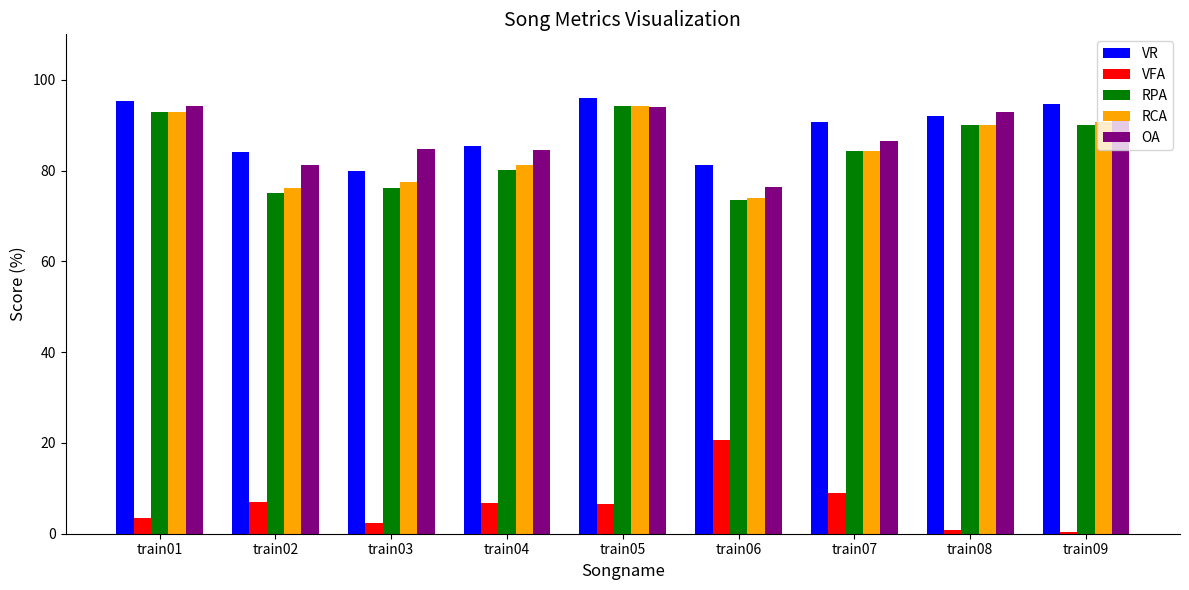

What is the maximum value shown in the chart?

96.0